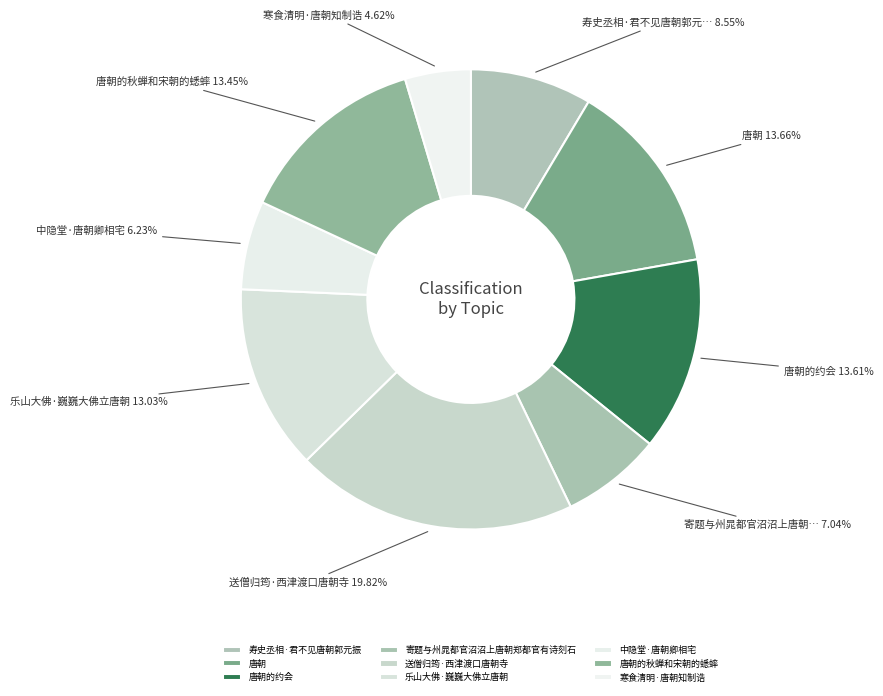

Count the number of slices in the pie.

9